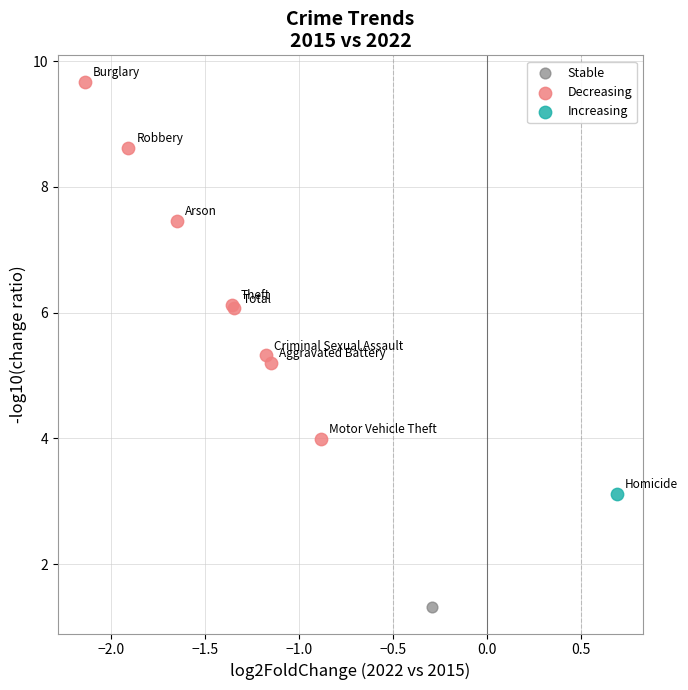

What are all the series names shown in the legend?

Stable, Decreasing, Increasing